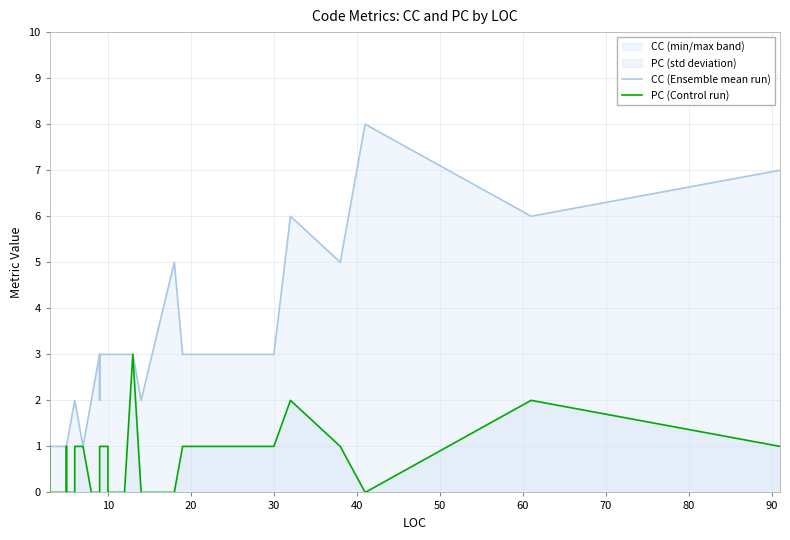

True or false: CC (Ensemble mean run) has a value of 1 at 22.

False